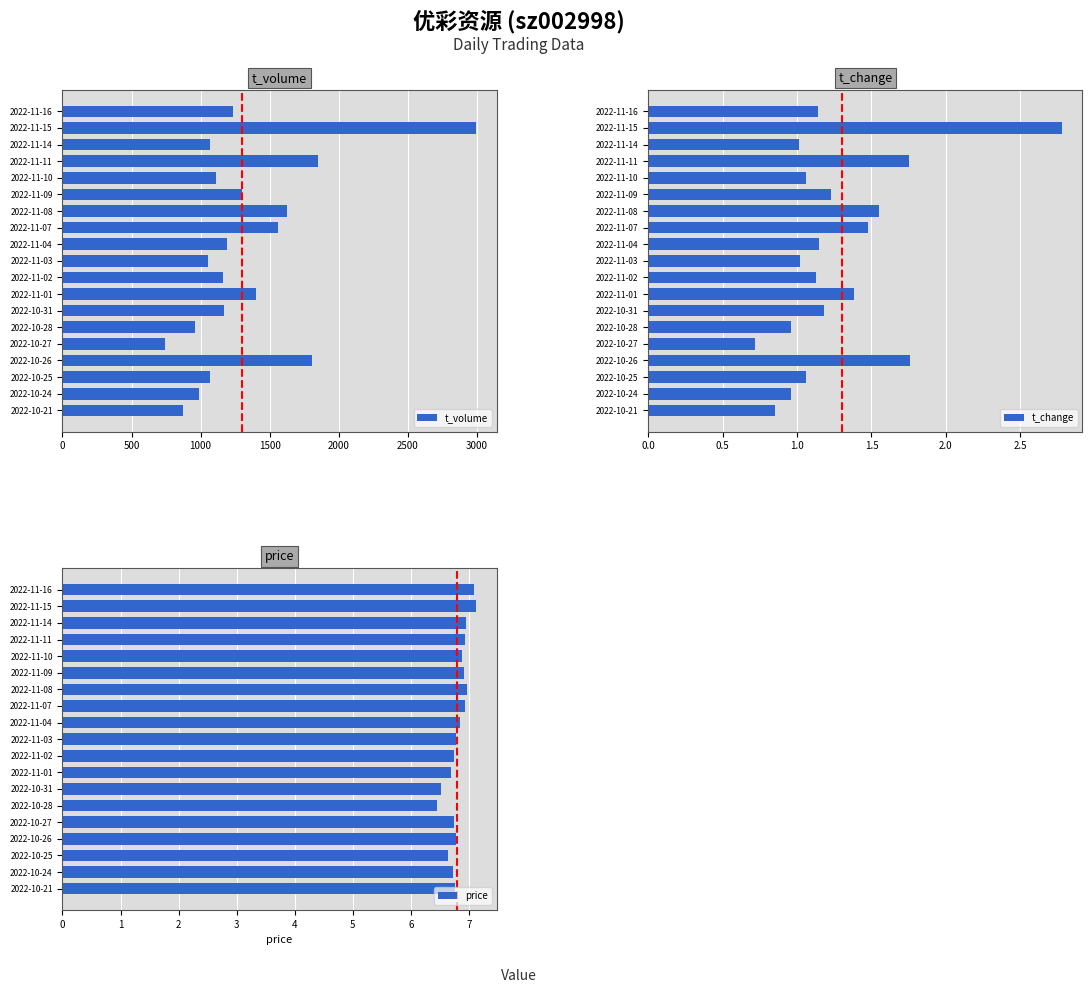

How many bars are there in each group?

3